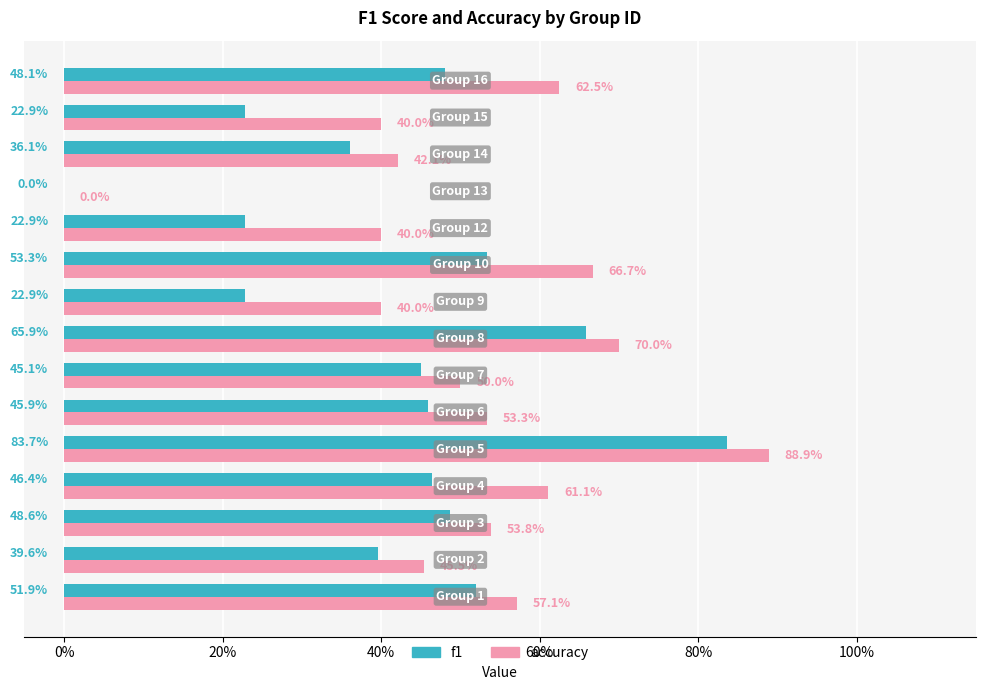

What are all the series names shown in the legend?

f1, accuracy